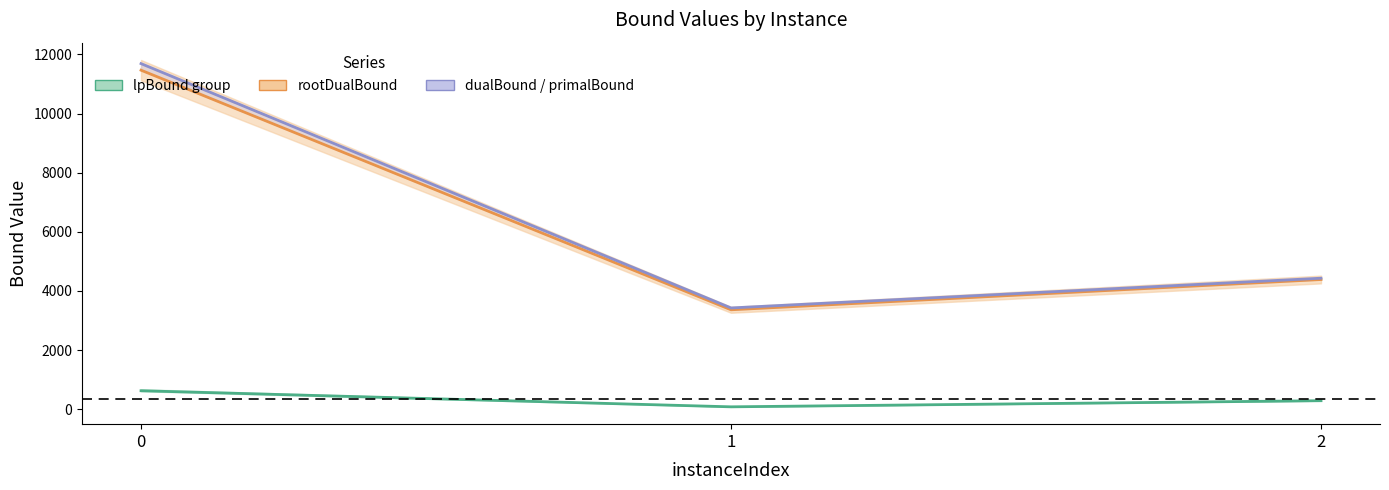

List the labels in order of rootDualBound value, smallest first.

1, 2, 0